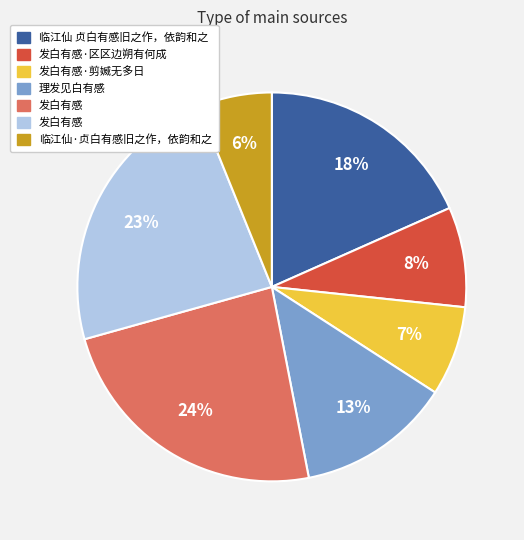

To the nearest percent, what is the difference between the largest and smallest slice percentages?

18%